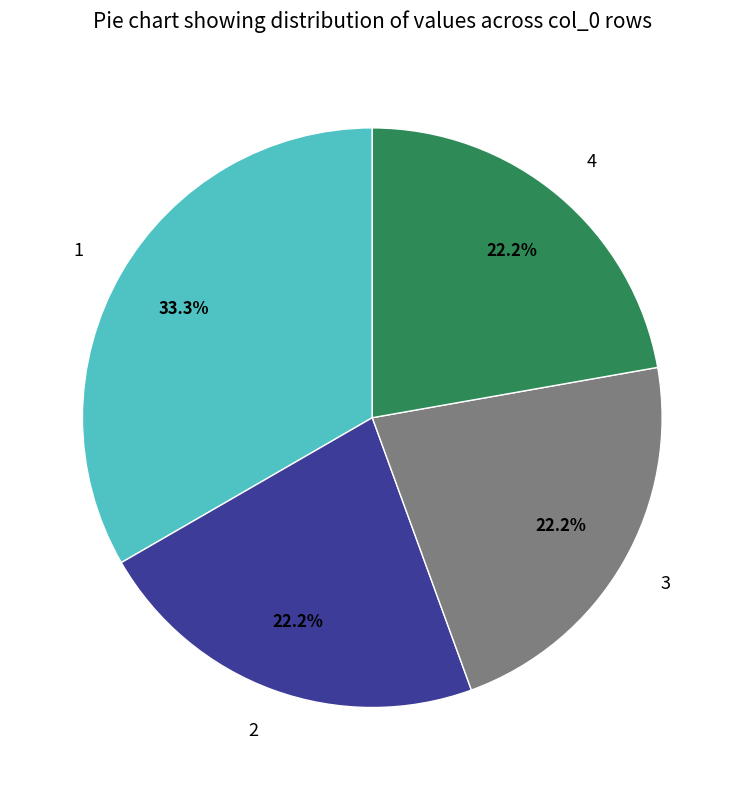

How many segments does this pie chart have?

4